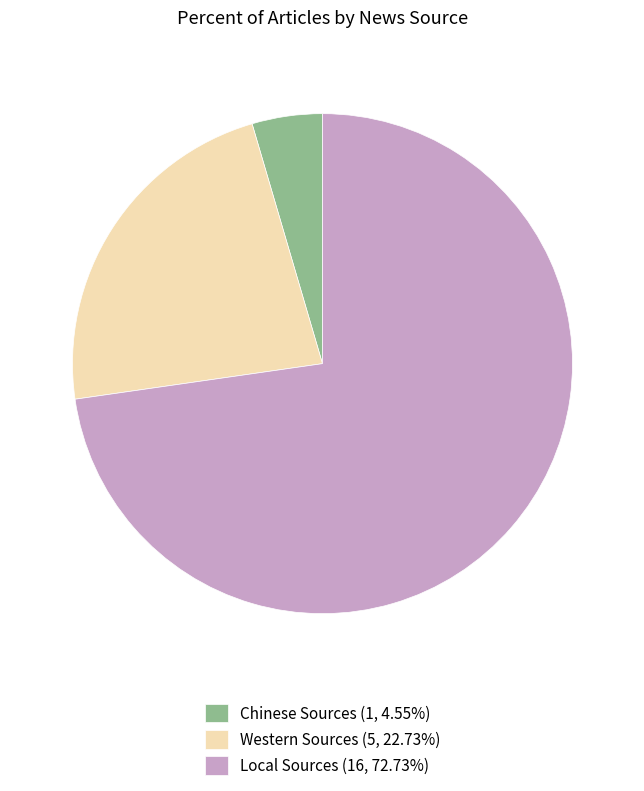

Which category accounts for the majority?

Local Sources